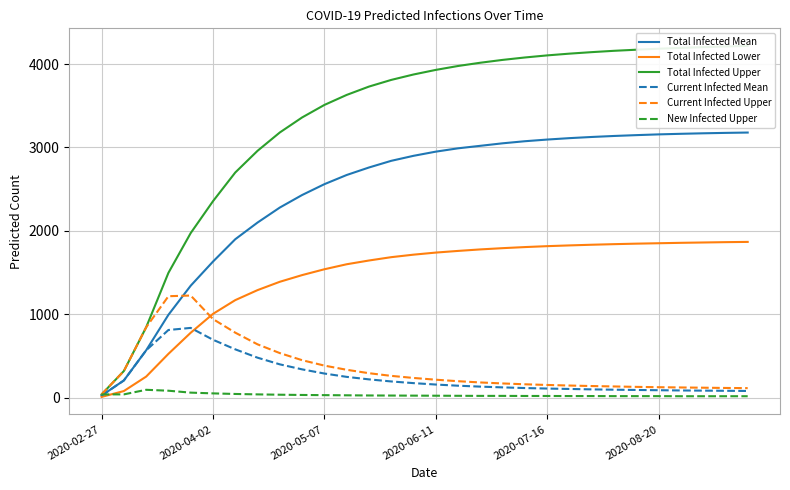

Which category has the lowest value in the Total Infected Mean series?

2020-02-27